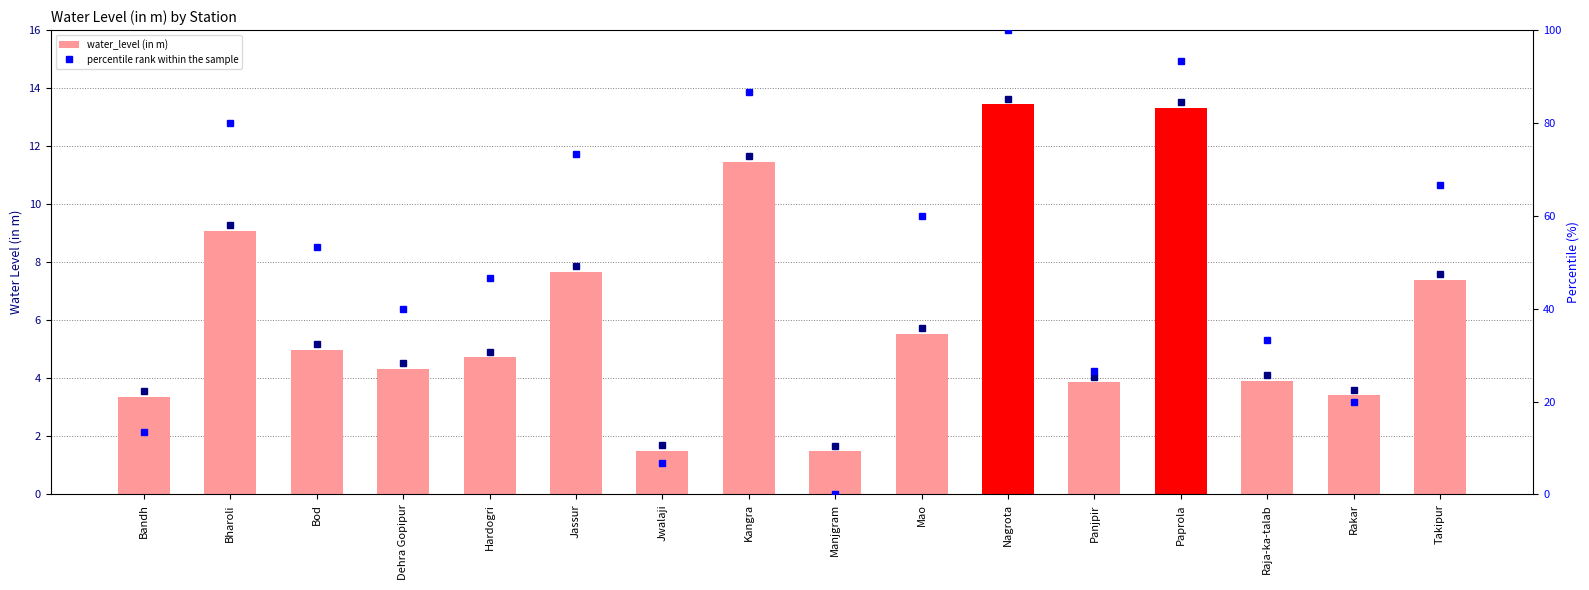

What is the difference between the highest and lowest values at Manjgram?

1.5